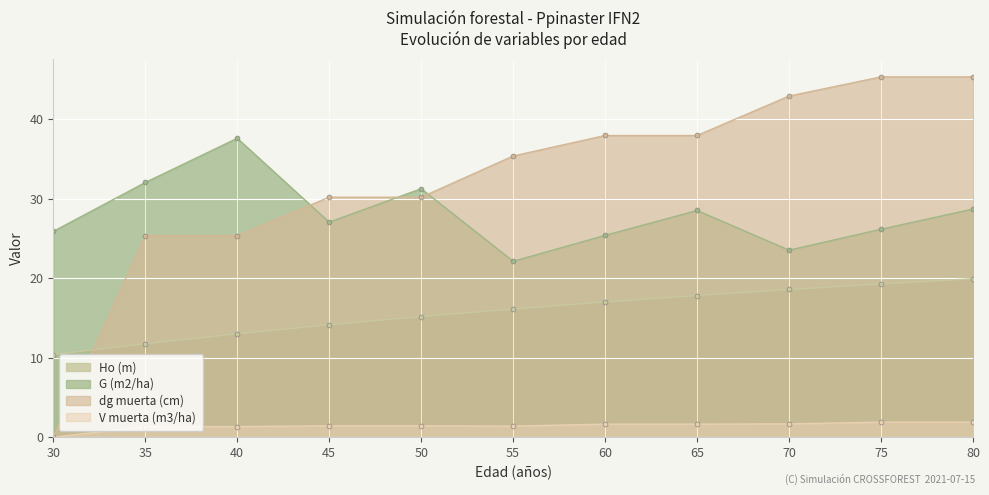

Reading left to right, list all the values displayed in this chart.

Ho (m): 30=10.4	35=11.8	40=13.0	45=14.1	50=15.2	55=16.1	60=17.0	65=17.8	70=18.6	75=19.3	80=19.9
G (m2/ha): 30=25.9	35=32.0	40=37.6	45=27.0	50=31.2	55=22.1	60=25.4	65=28.5	70=23.5	75=26.1	80=28.7
dg muerta (cm): 30=0.0	35=25.4	40=25.4	45=30.2	50=30.2	55=35.4	60=37.9	65=37.9	70=42.9	75=45.3	80=45.3
V muerta (m3/ha): 30=0.0	35=1.3	40=1.3	45=1.4	50=1.4	55=1.4	60=1.6	65=1.6	70=1.7	75=1.9	80=1.9